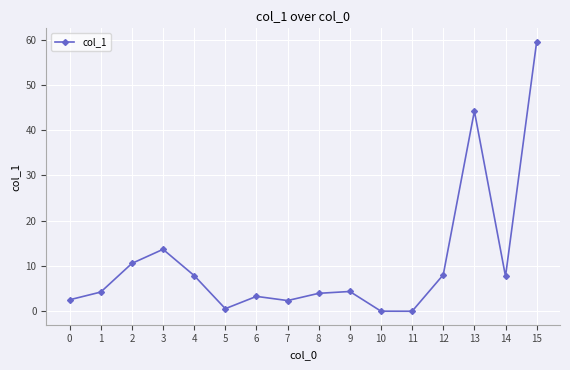

The value at 12 is 8.0. True or false?

True